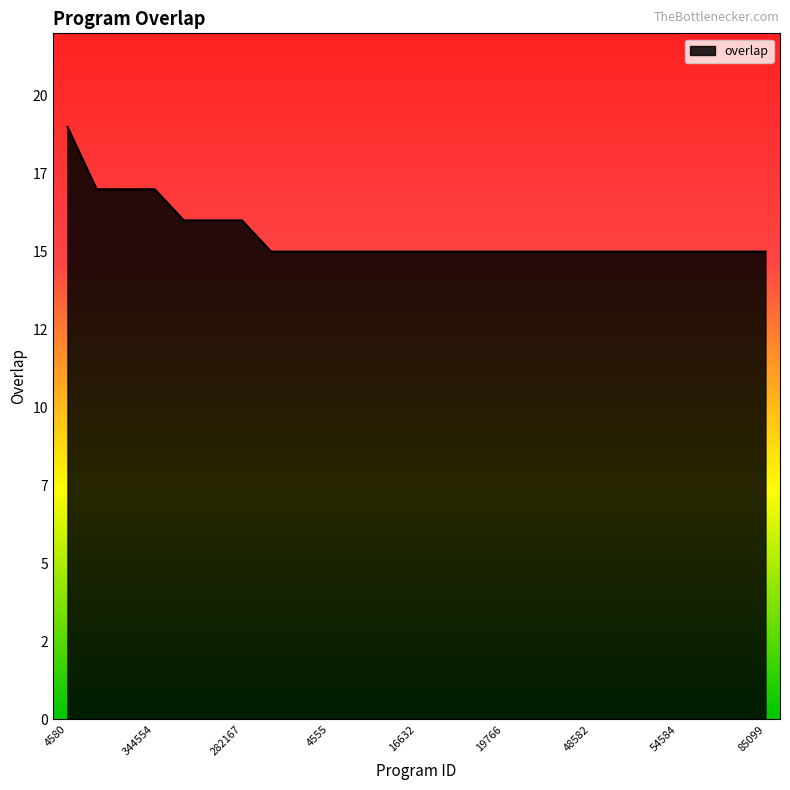

True or false: the data has more than 2 interior local peaks.

False